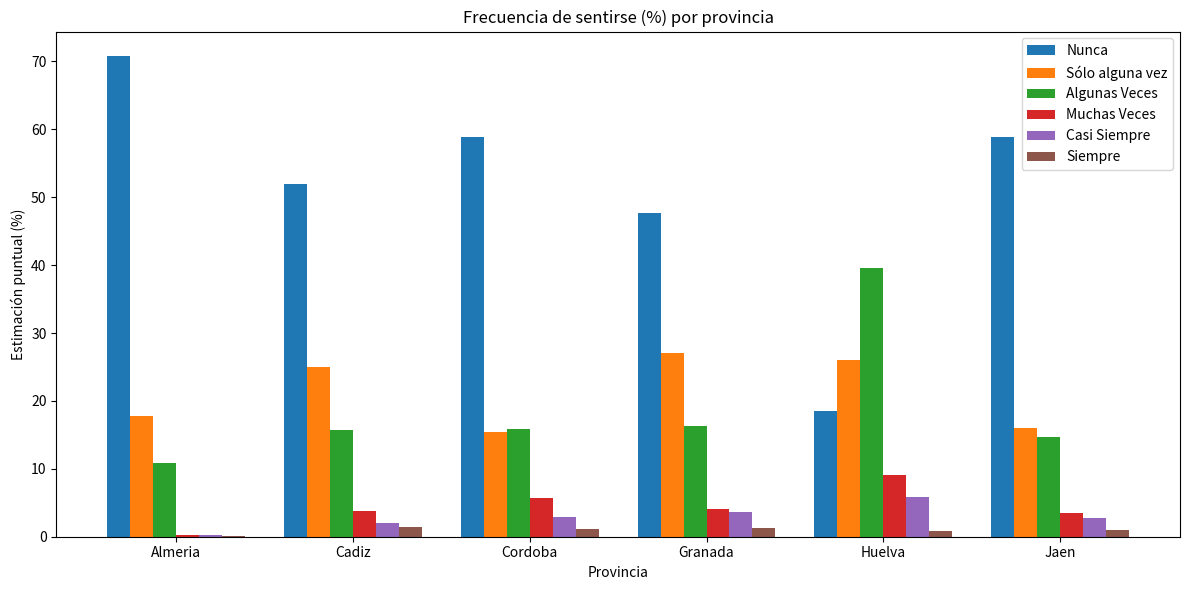

What is the average value of the Casi Siempre series?

2.9